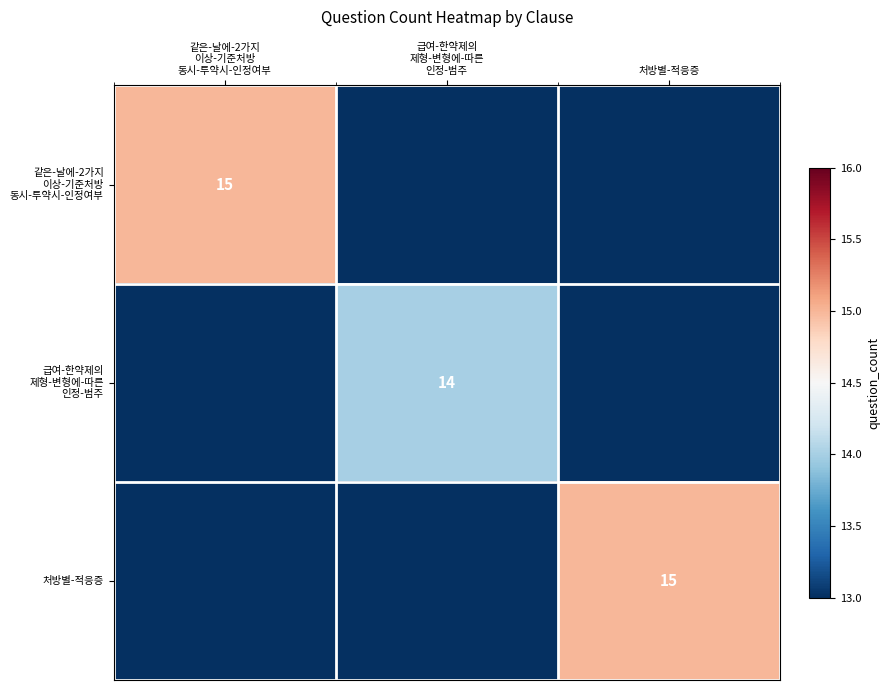

The value of 처방별-적응증 at 처방별-적응증 is 5. True or false?

False